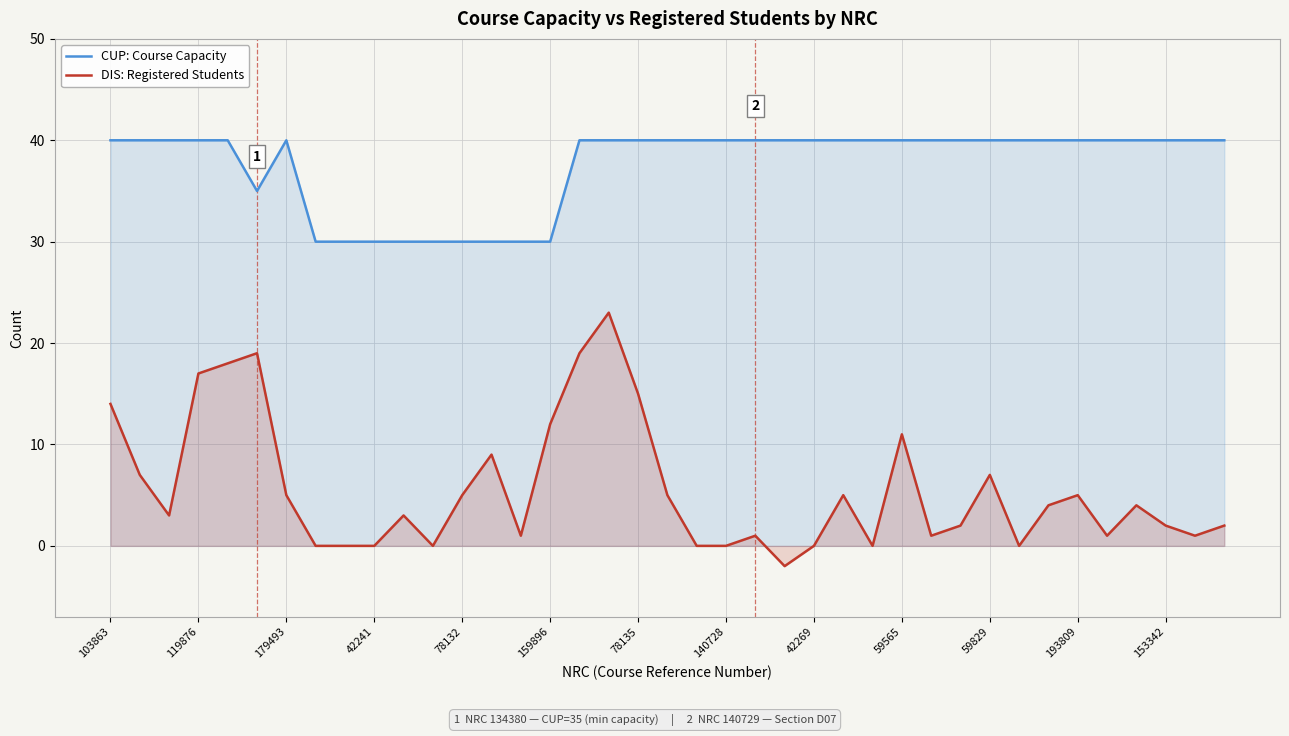

What is the highest value of the DIS: Registered Students series?

23